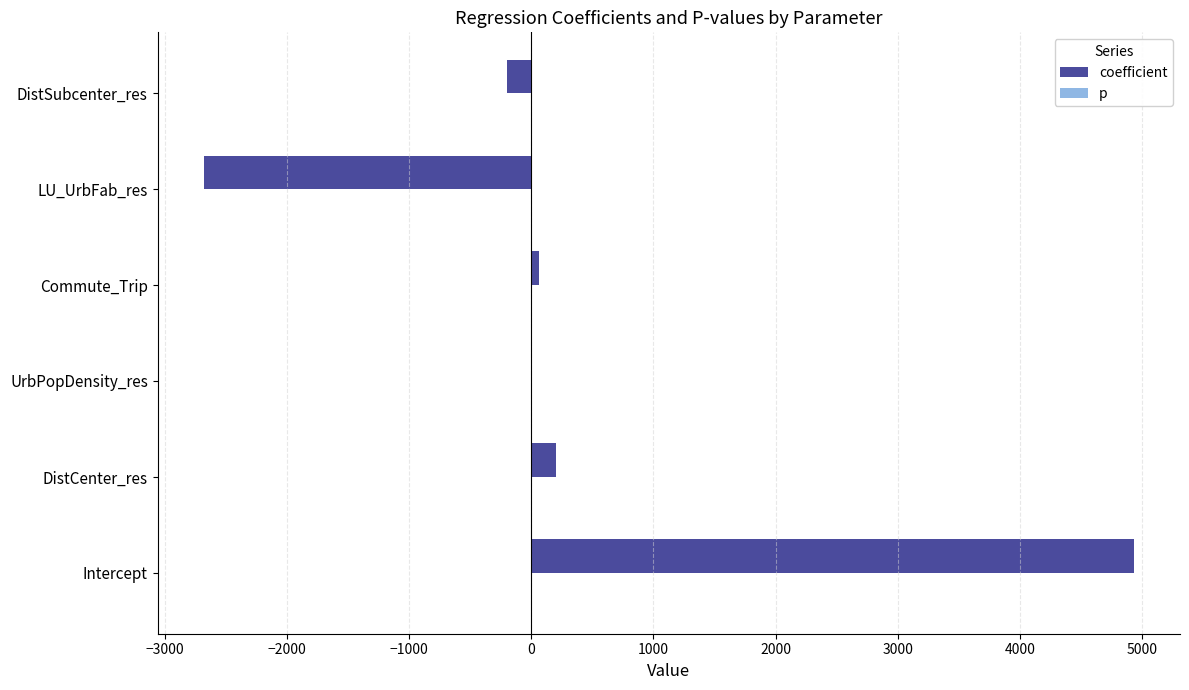

What is the maximum value shown in the chart?

4931.8